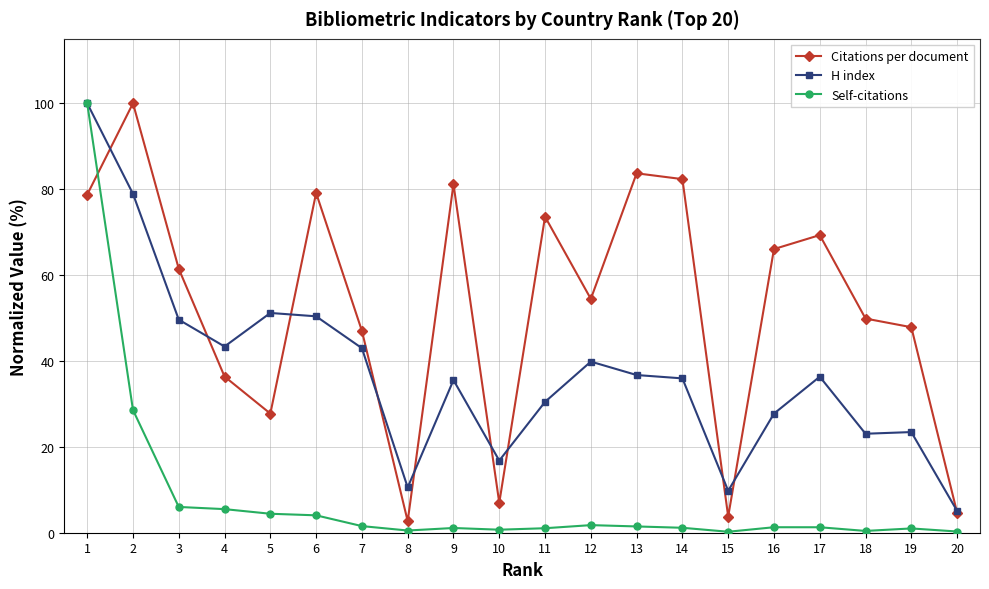

Where is the first local minimum for H index?

4